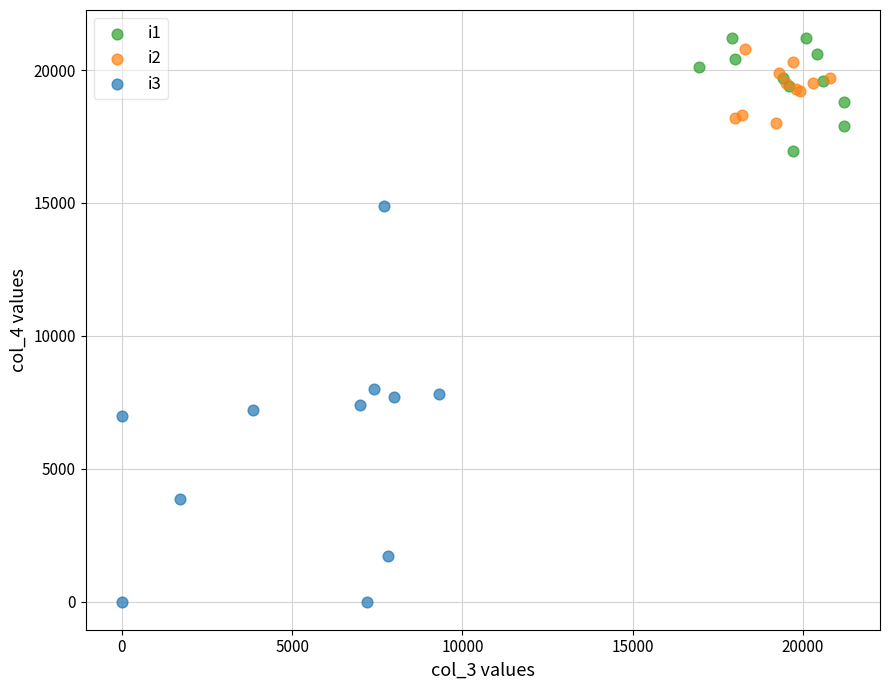

Which series has the largest Y range (max minus min)?

i3